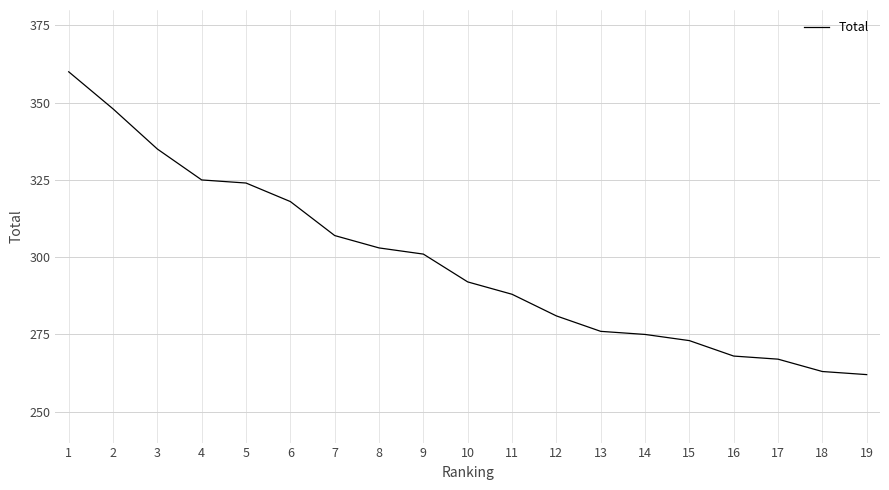

What is the difference between the second highest and minimum values?

86